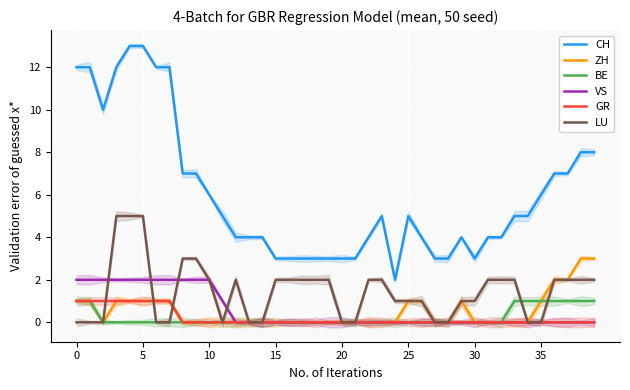

Count the number of data series in this chart.

6